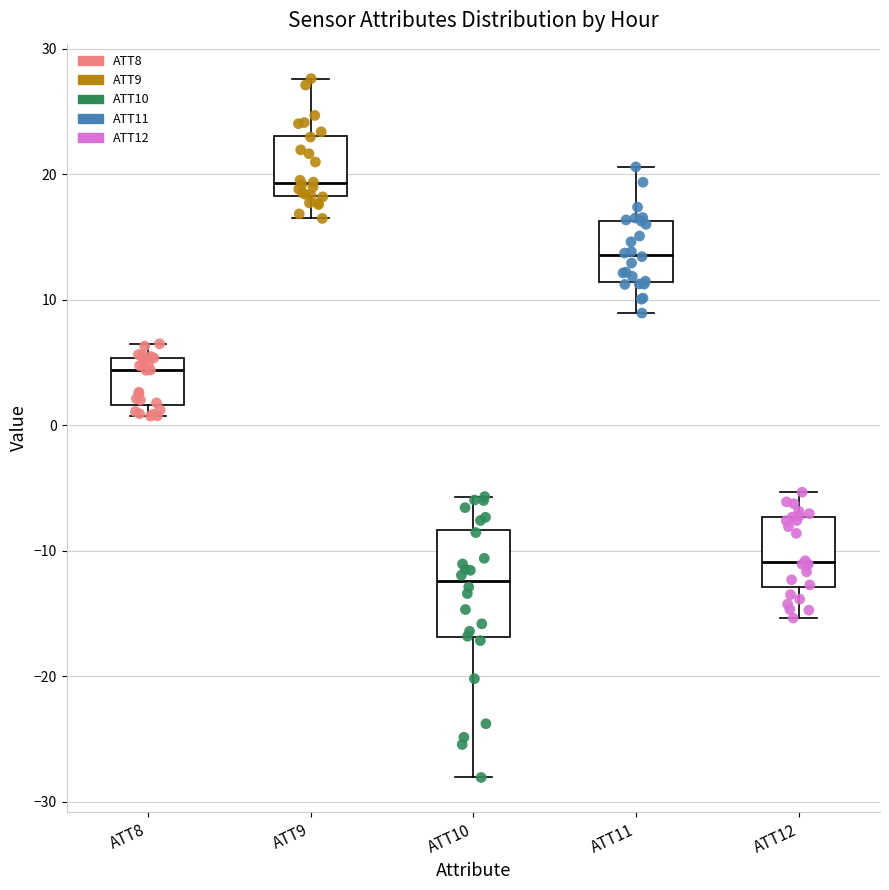

Which box's median line is the highest?

ATT9